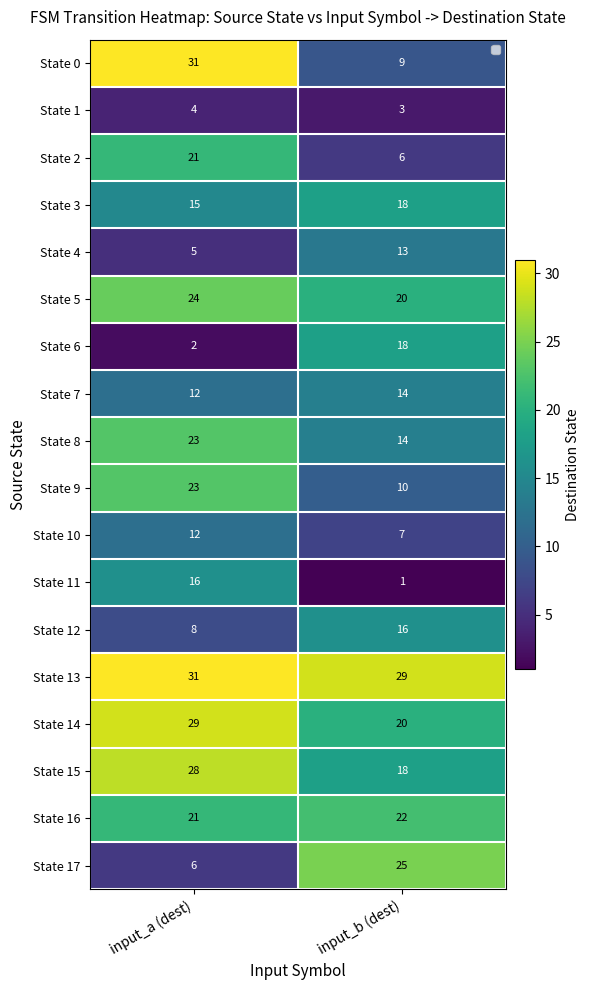

List the labels in order of State 14 value, largest first.

input_a (dest), input_b (dest)